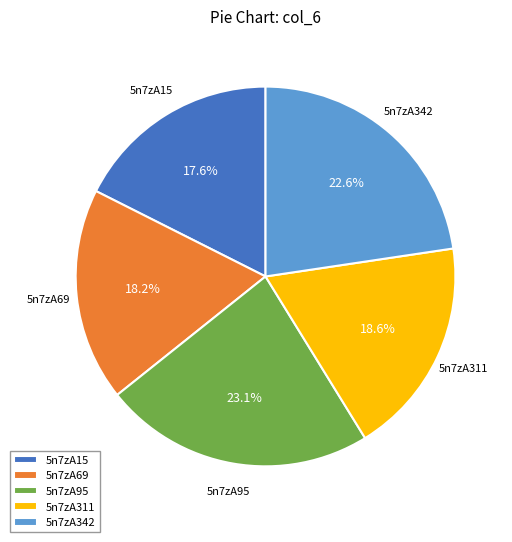

Which has a higher value, 5n7zA69 or 5n7zA342?

5n7zA342